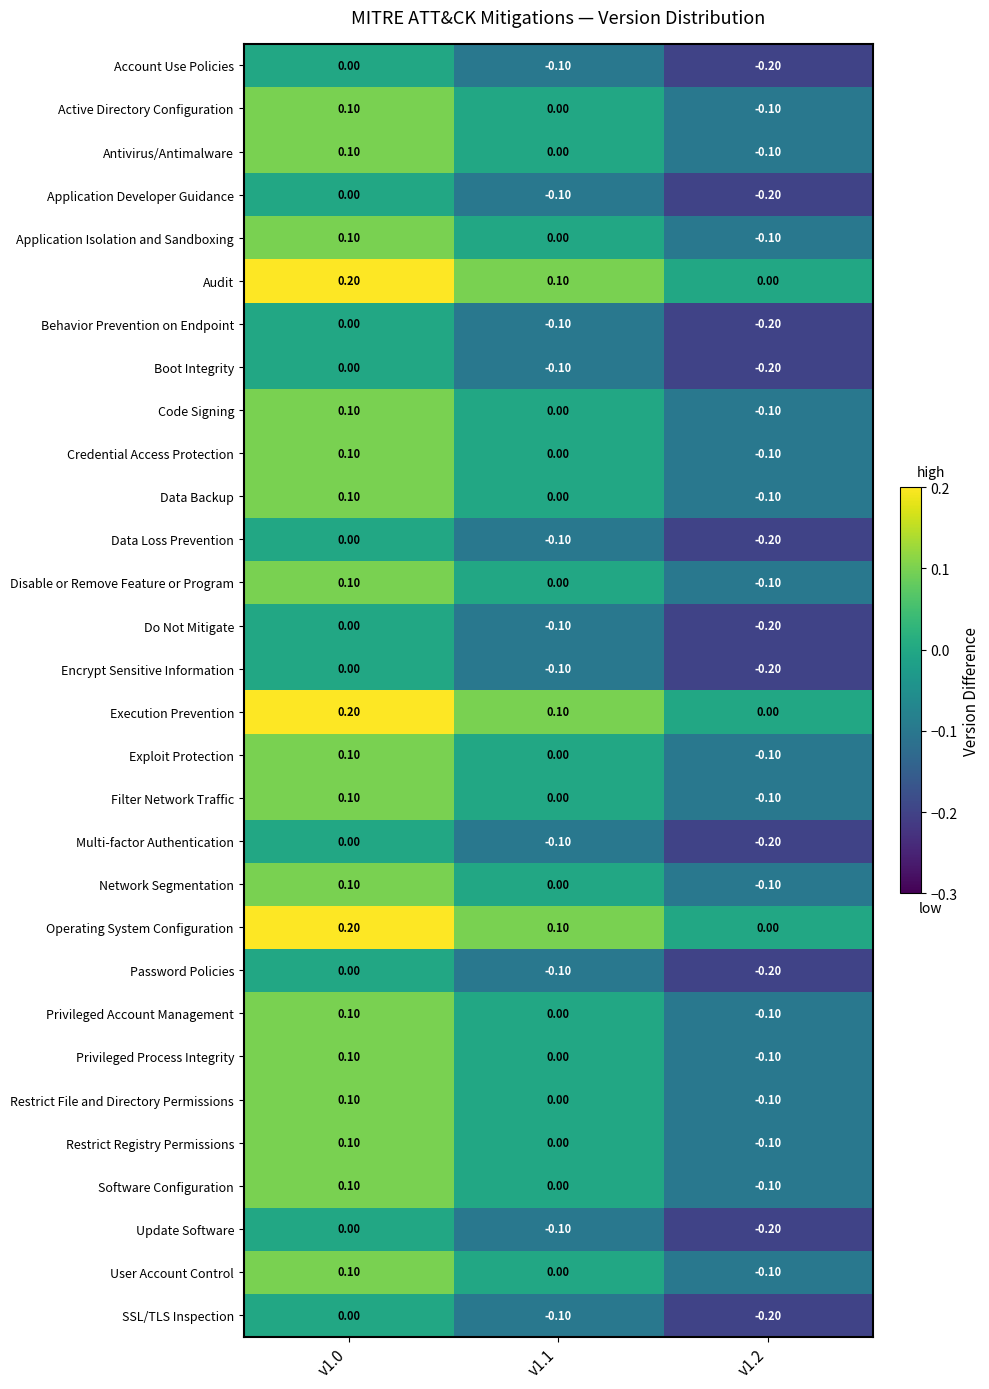

Rank the categories by Behavior Prevention on Endpoint value from lowest to highest.

v1.2, v1.1, v1.0